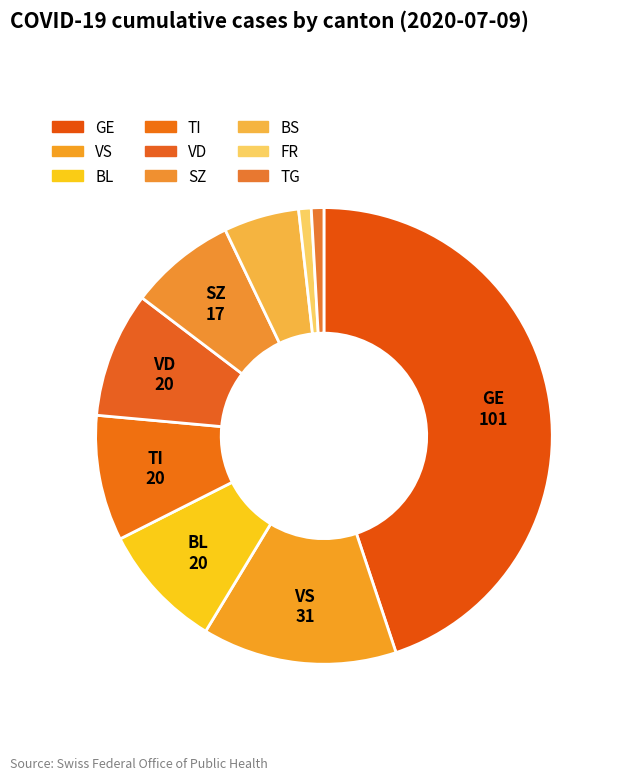

Is there a majority slice in this chart?

No